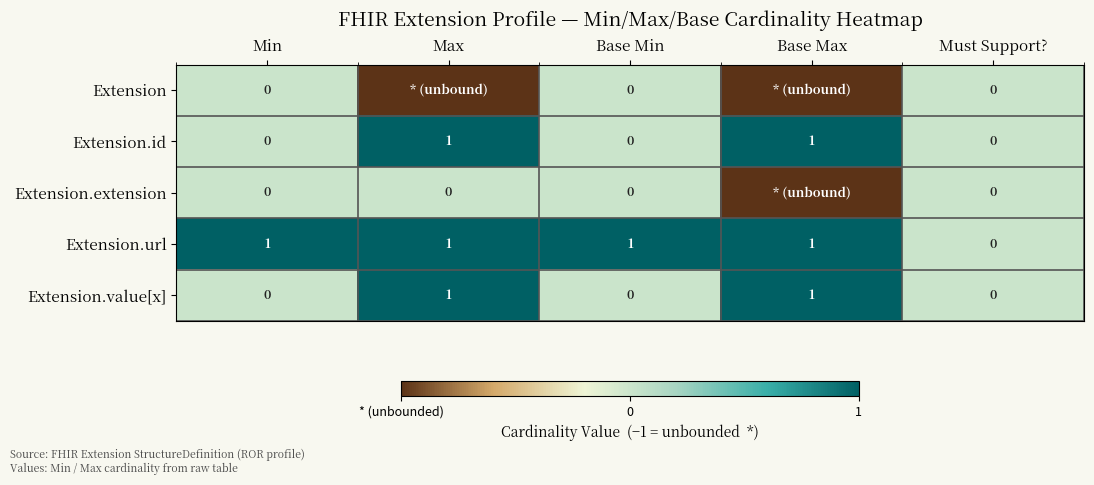

Is the value of Extension.id at Base Min greater than the value of Extension.value[x] at Max?

No